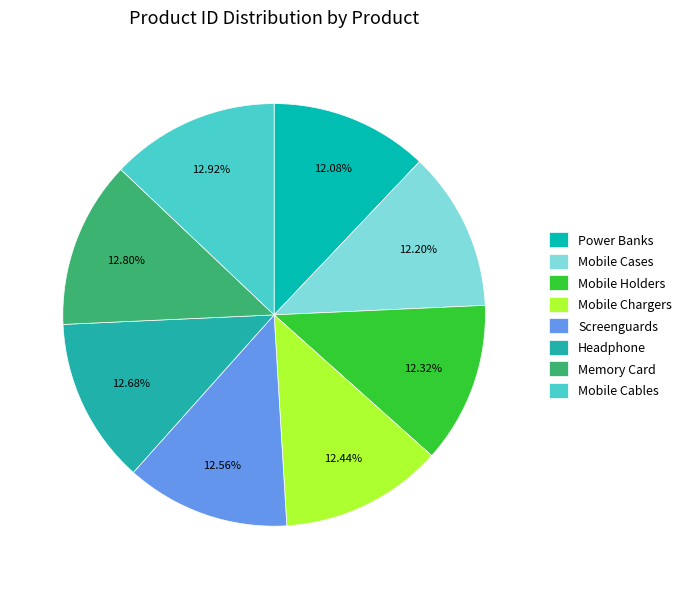

Does any single category account for the majority?

No